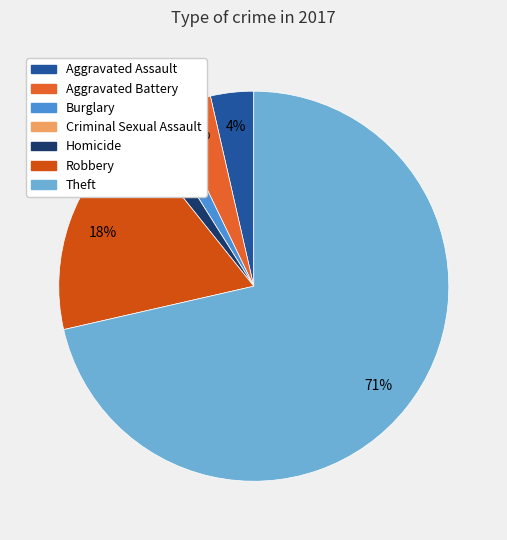

The Aggravated Assault slice represents 1% of the pie. True or false?

False